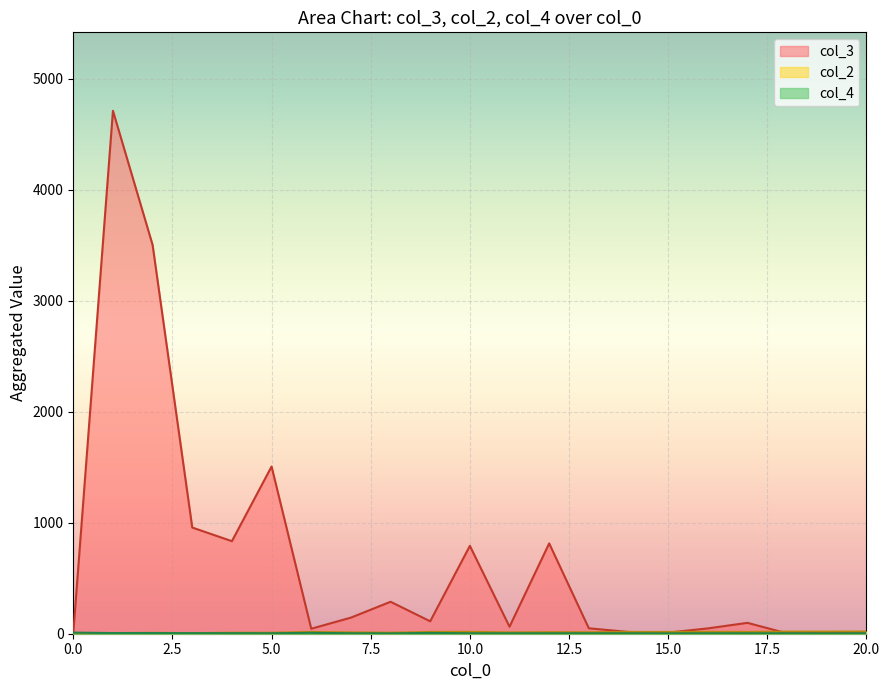

How many values in the col_2 series are below 5?

4